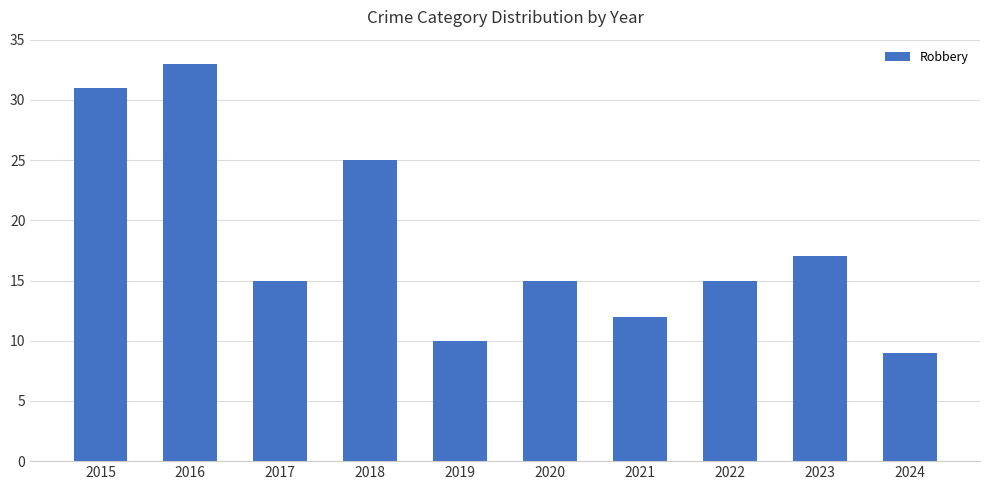

Count the number of data series in this chart.

1